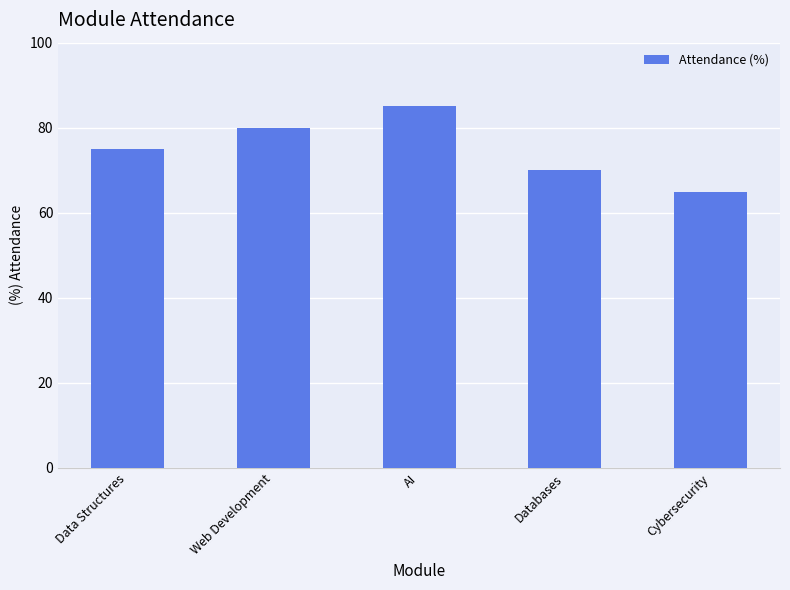

Is it true that the value at Data Structures is 30?

False